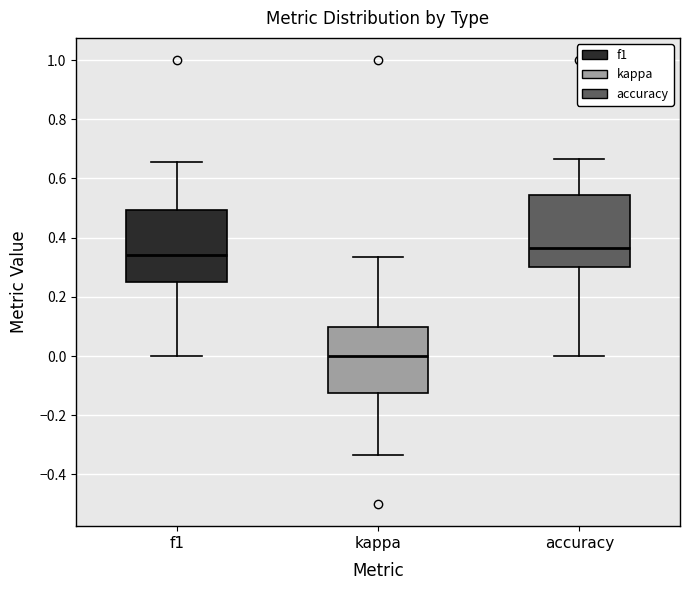

Which box has the lowest median line?

kappa